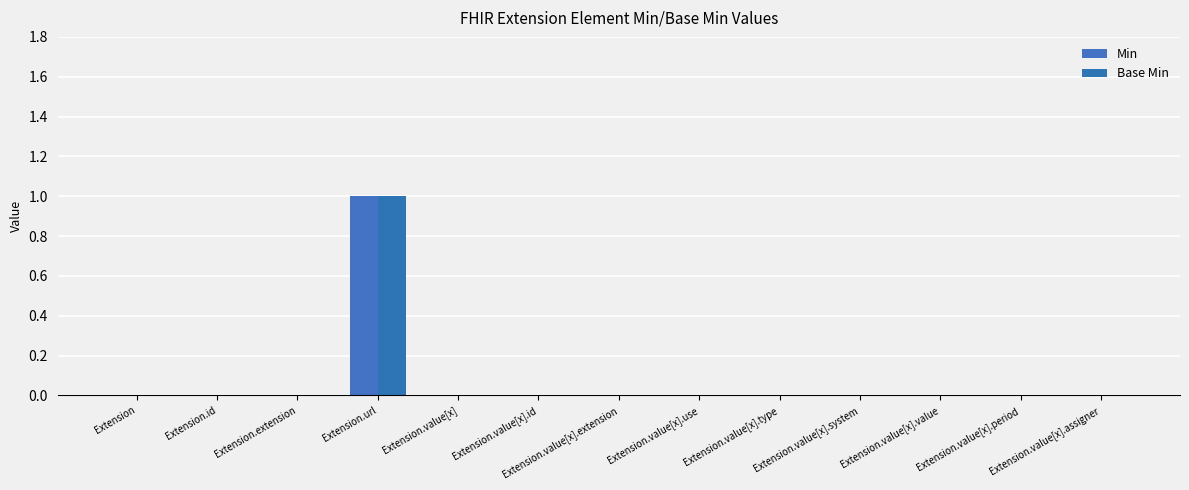

What is the label of the 10th bar from the left?

Extension.value[x].system